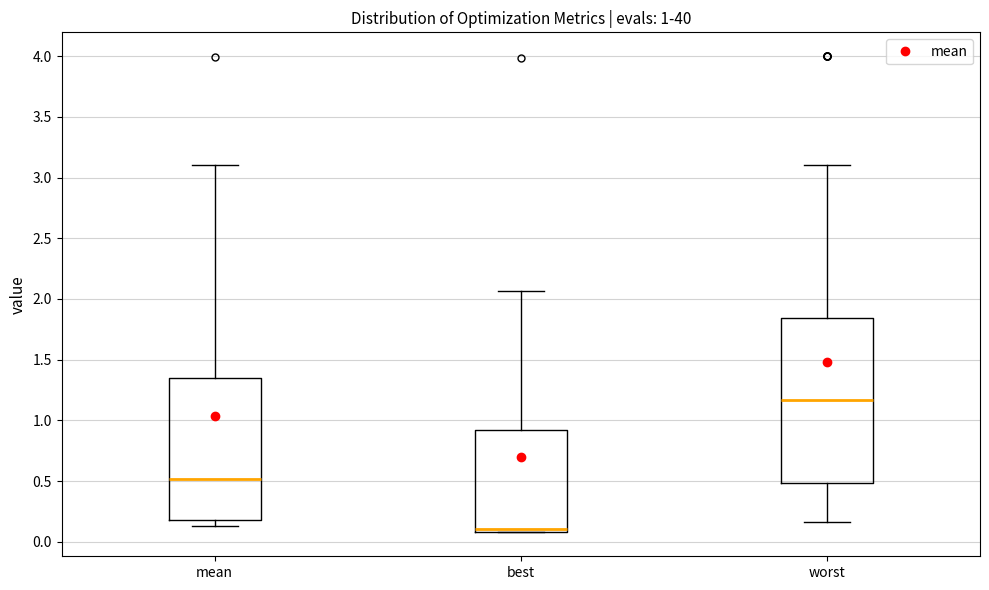

Which box is the tallest, from its lower edge to its upper edge?

worst